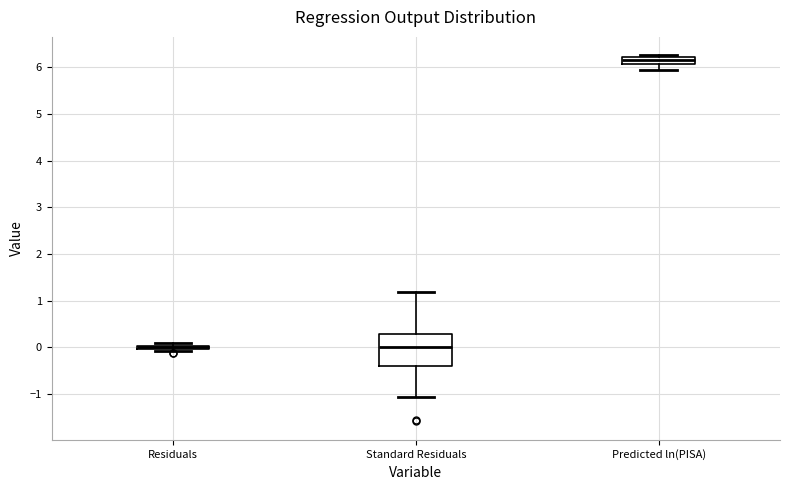

Reading left to right, read every box against the y-axis: the position of its median line, the range the box covers, and the ends of its whiskers. The values are not printed on the chart, so give them approximately, as read against the axis.

Residuals: box collapsed to a line at 0.0, whiskers -0.1 to 0.1
Standard Residuals: median 0.0, box -0.4 to 0.3, whiskers -1.1 to 1.2
Predicted ln(PISA): median 6.2 (inside the box), box 6.1 to 6.2, whiskers 5.9 to 6.3